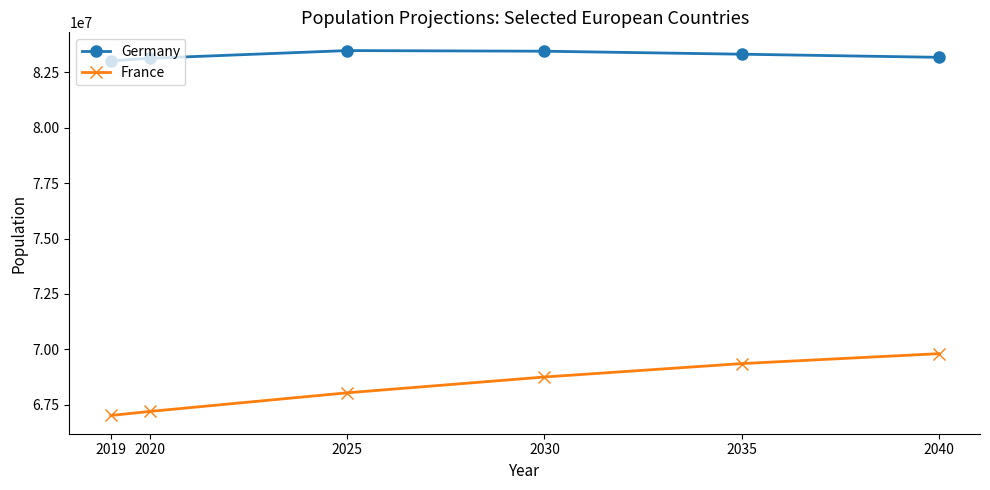

What is the average value of the France series?

68358865